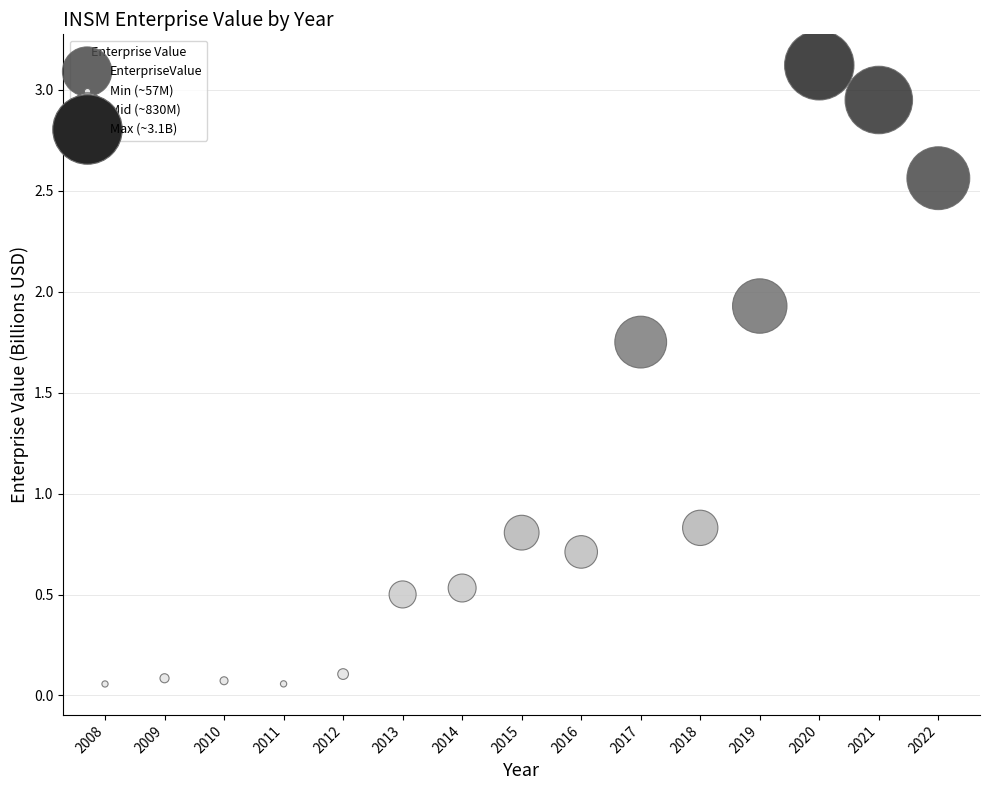

What is the range of Y values (max minus min)?

3.1